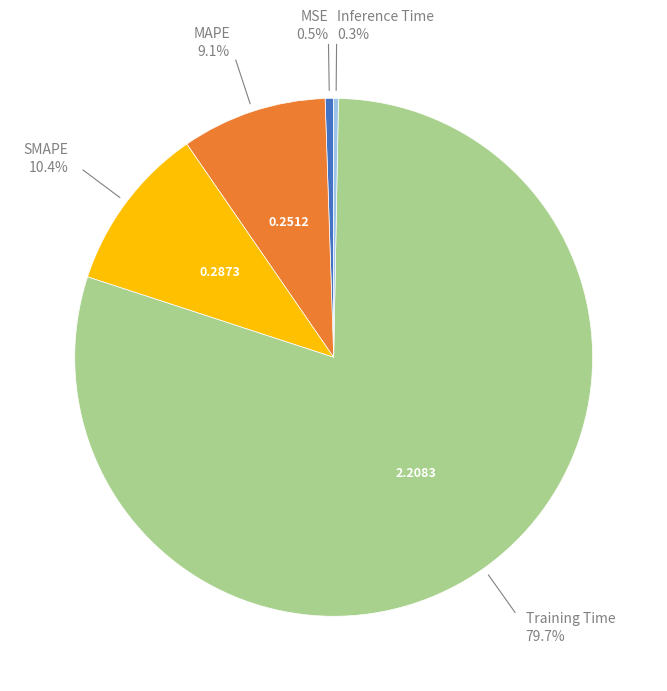

Count the number of slices in the pie.

5